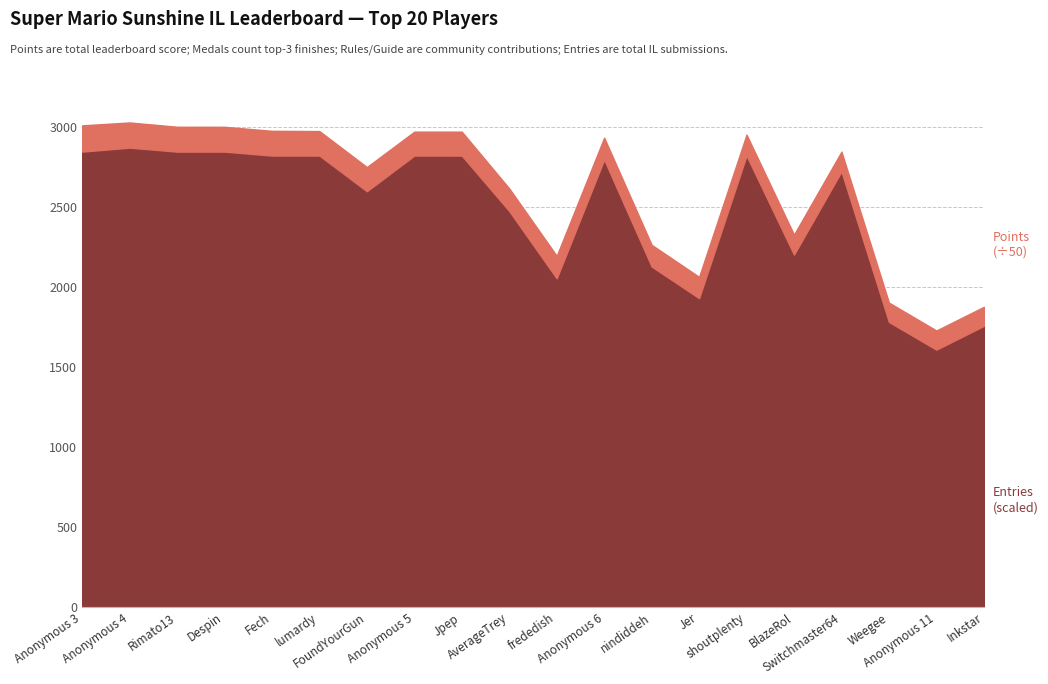

The value of Points at shoutplenty is 11531. True or false?

False